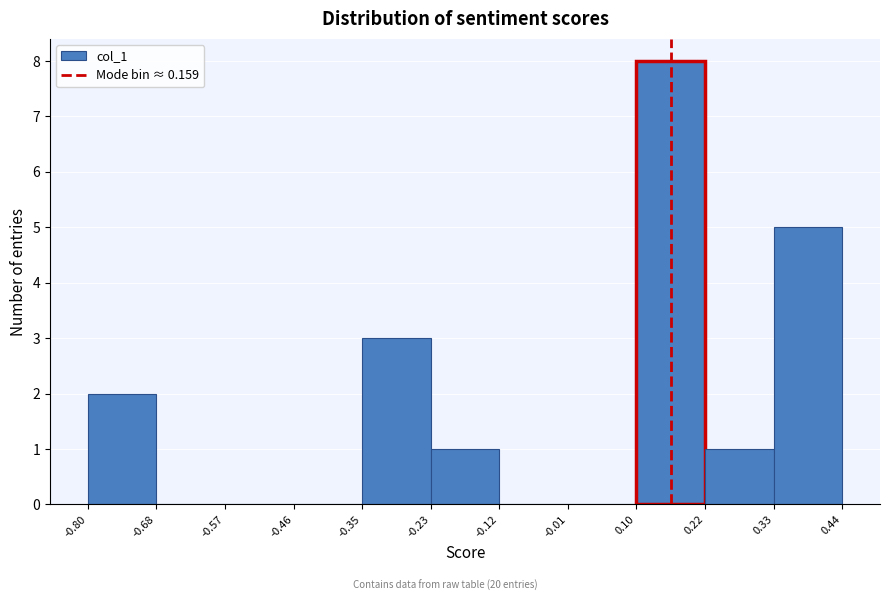

Reading left to right, transcribe this chart: for each bar, give the range it covers on the x-axis and its height. The values are not printed on the chart, so give them approximately, as read against the axis.

-0.80 to -0.68: 2
-0.68 to -0.57: 0
-0.57 to -0.46: 0
-0.46 to -0.35: 0
-0.35 to -0.23: 3
-0.23 to -0.12: 1
-0.12 to -0.01: 0
-0.01 to 0.10: 0
0.10 to 0.22: 8
0.22 to 0.33: 1
0.33 to 0.44: 5